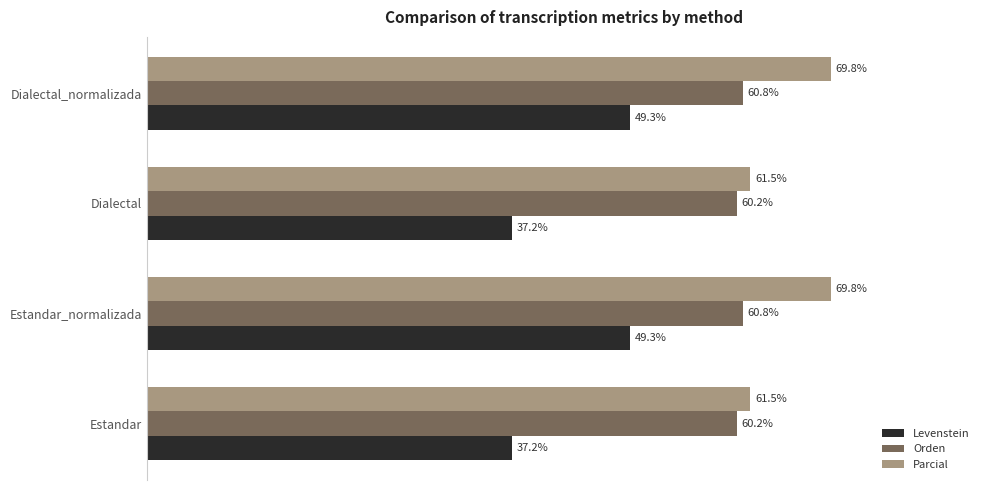

Which series has the largest total across all categories?

Parcial